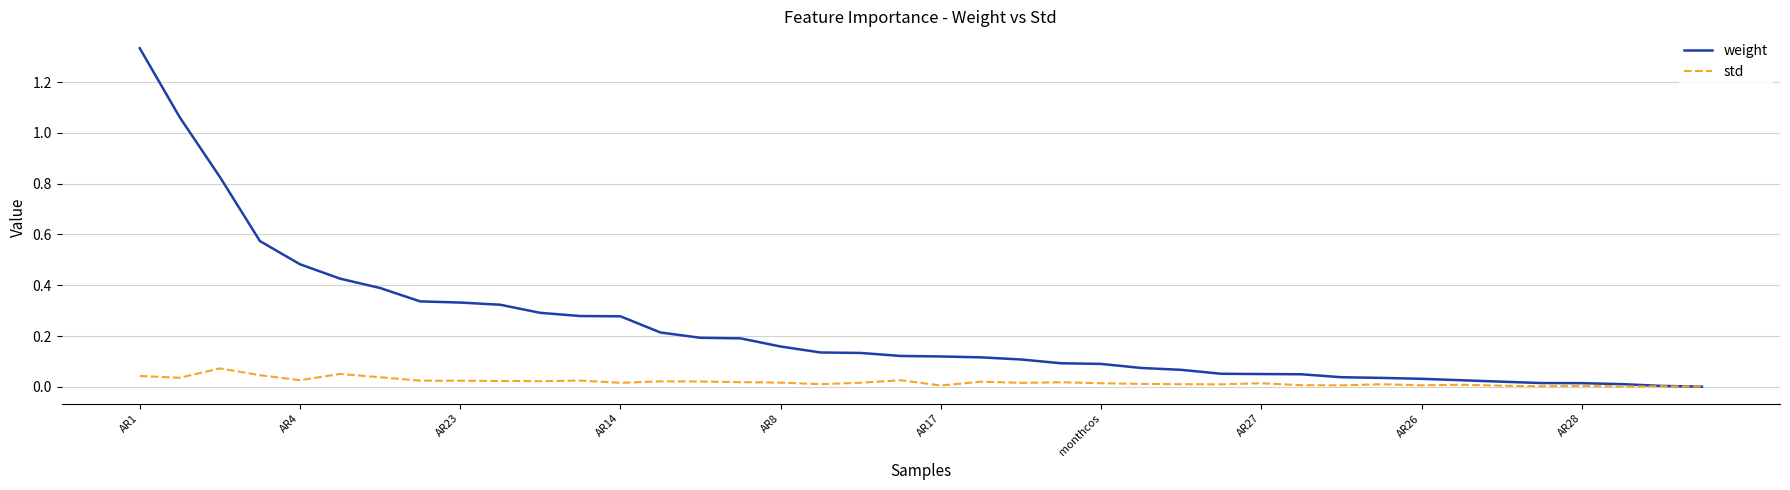

Which series ends up on top after the final intersection of weight and std?

std